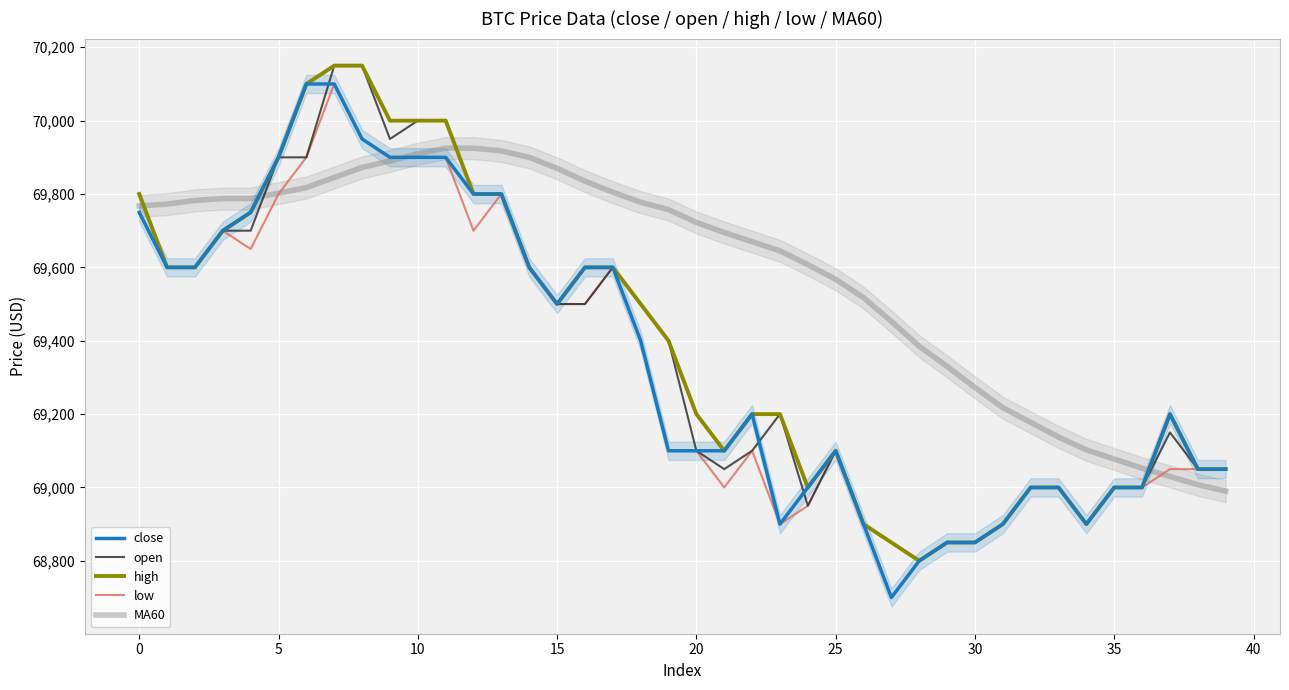

What is the minimum value shown in the chart?

68700.0